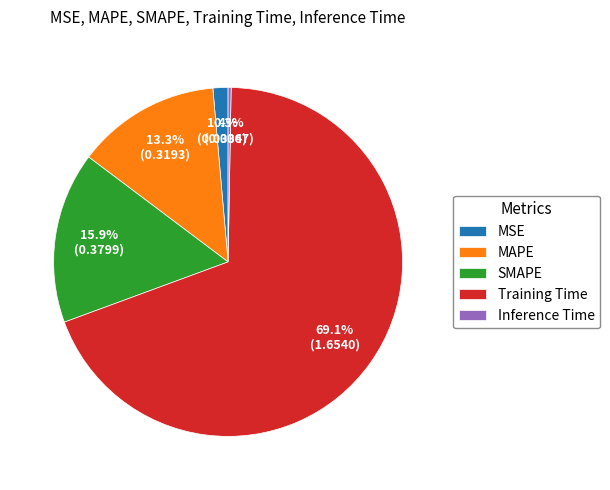

Is there any slice that represents more than half of the pie?

Yes